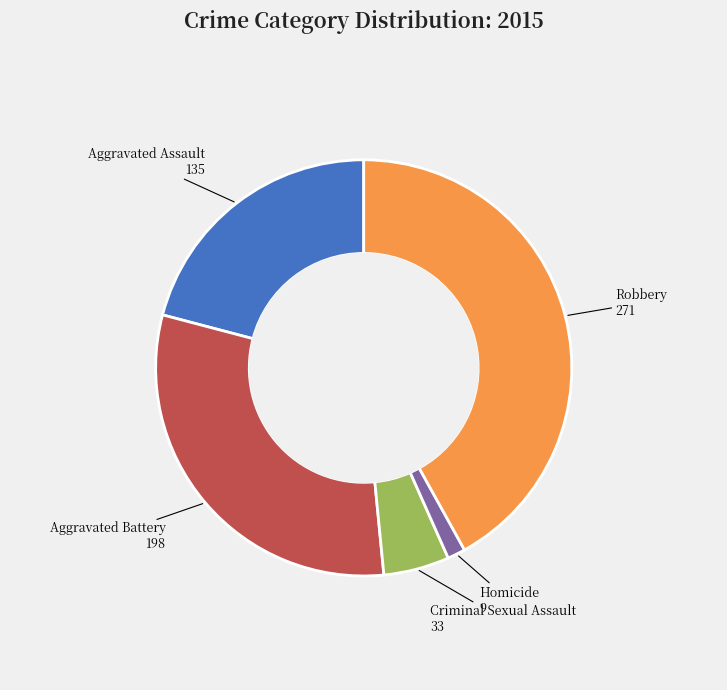

Is there any slice that represents more than half of the pie?

No